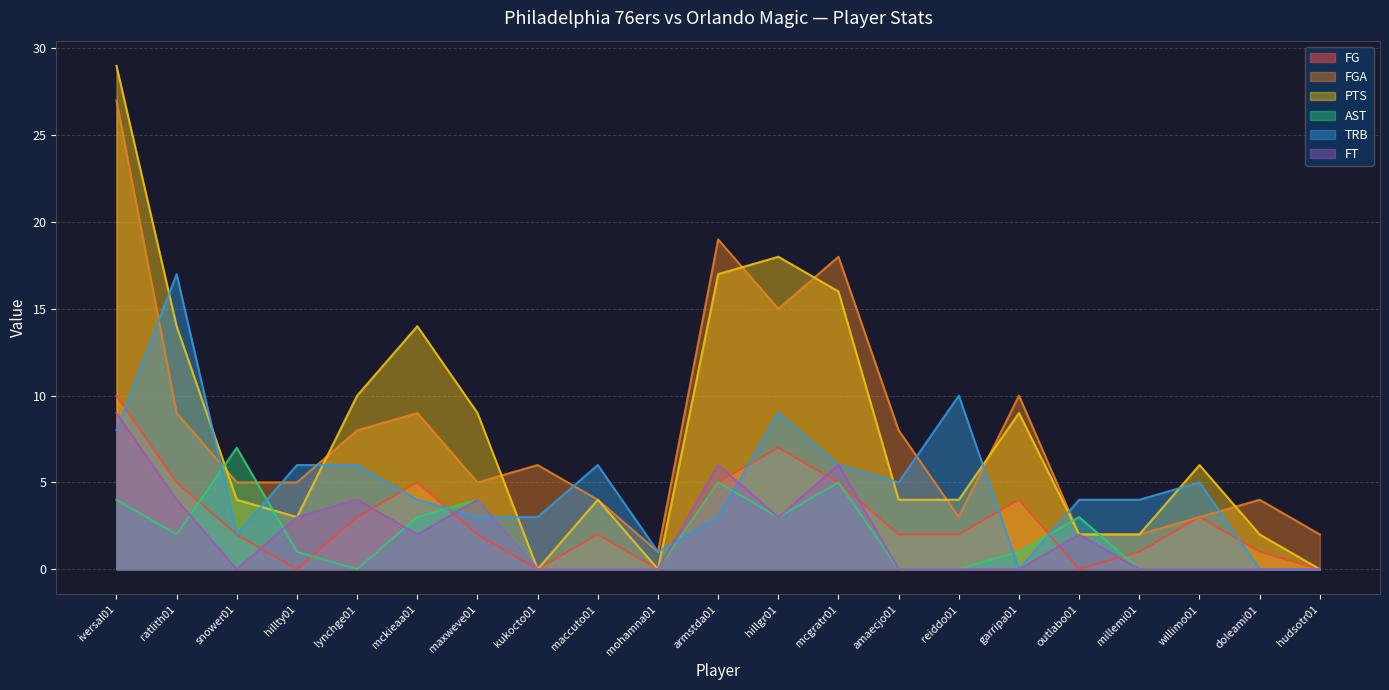

How many interior local peaks does the FT series have?

5